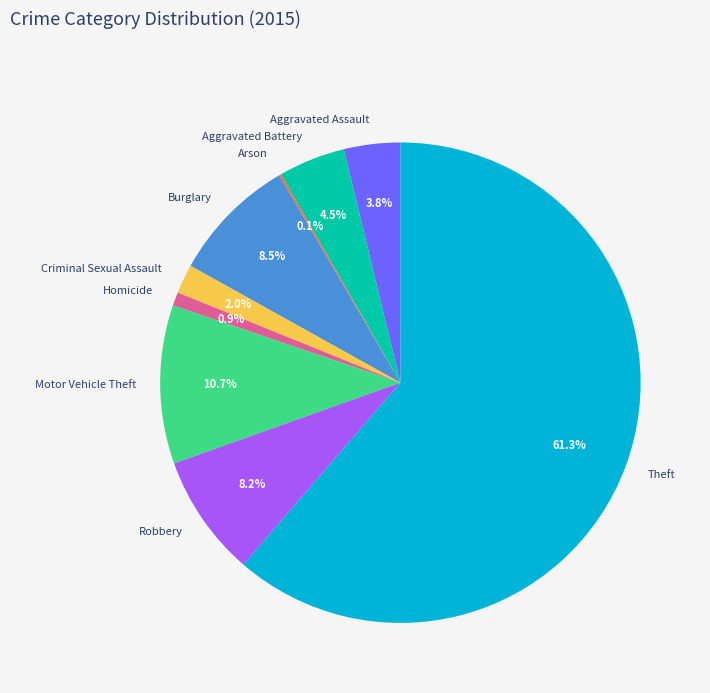

True or false: Burglary accounts for 23% of the total.

False